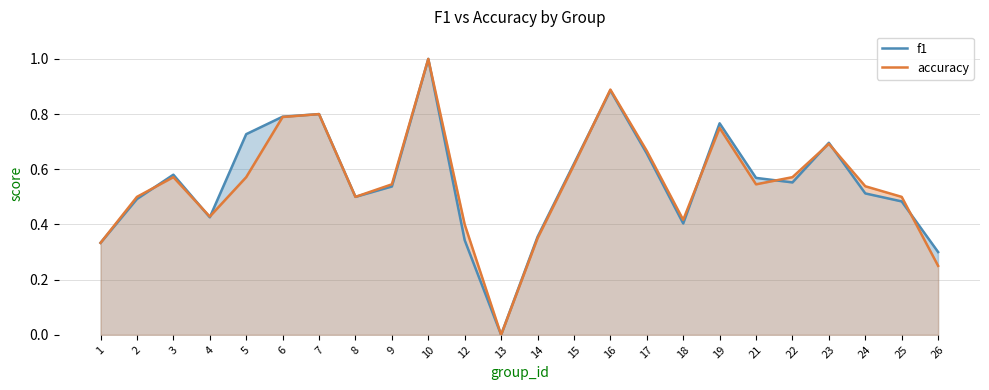

How many lines are shown in the chart?

2